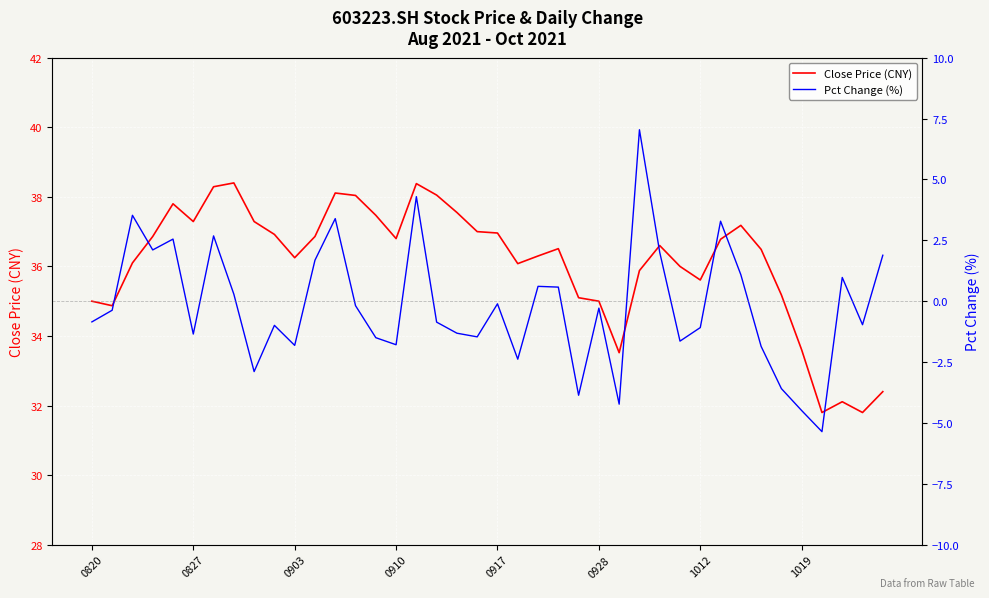

Is this an area chart (filled region under the line)?

No